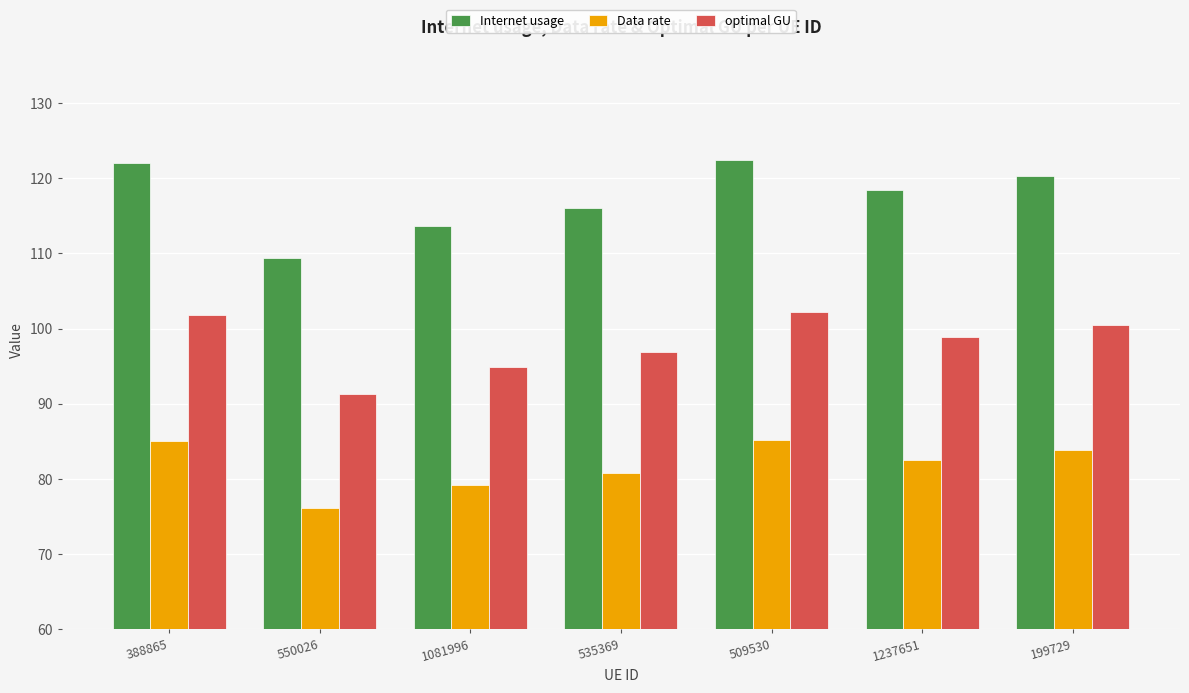

What is the value of the Data rate bar at the 7th from the left?

83.8